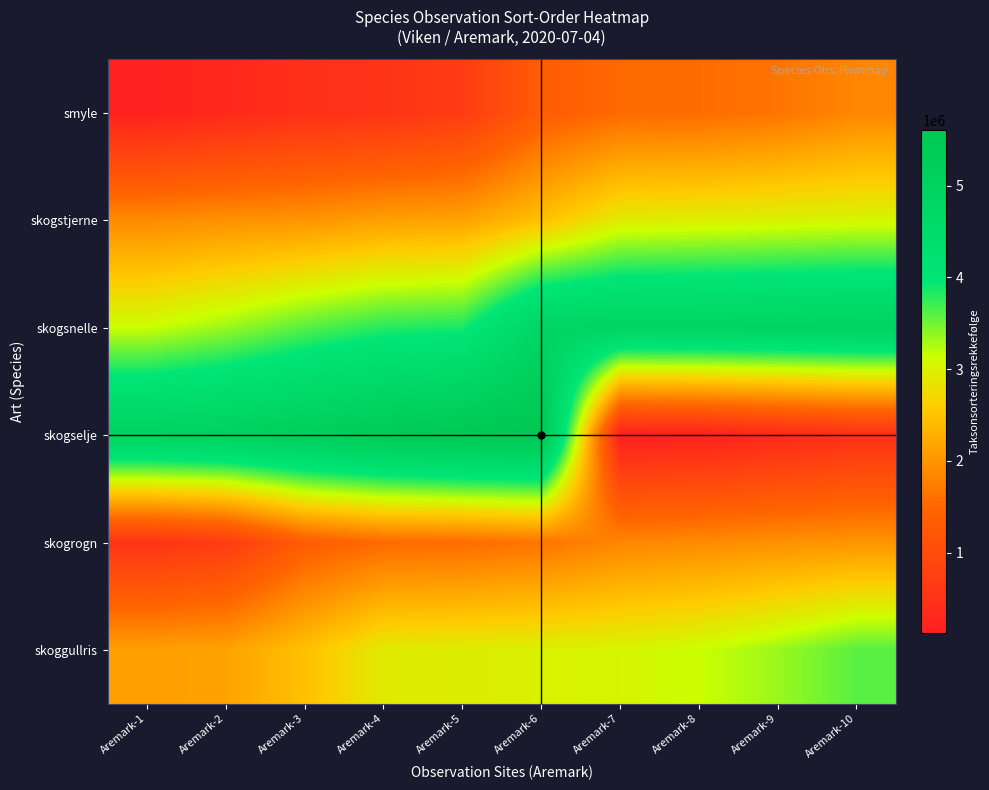

Which label corresponds to the smallest value in the chart?

Aremark-7